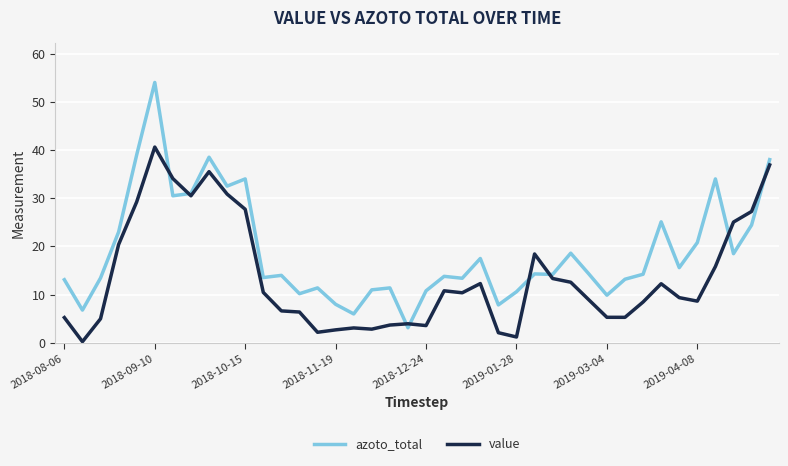

List the series in order of their overall mean, lowest first.

value, azoto_total